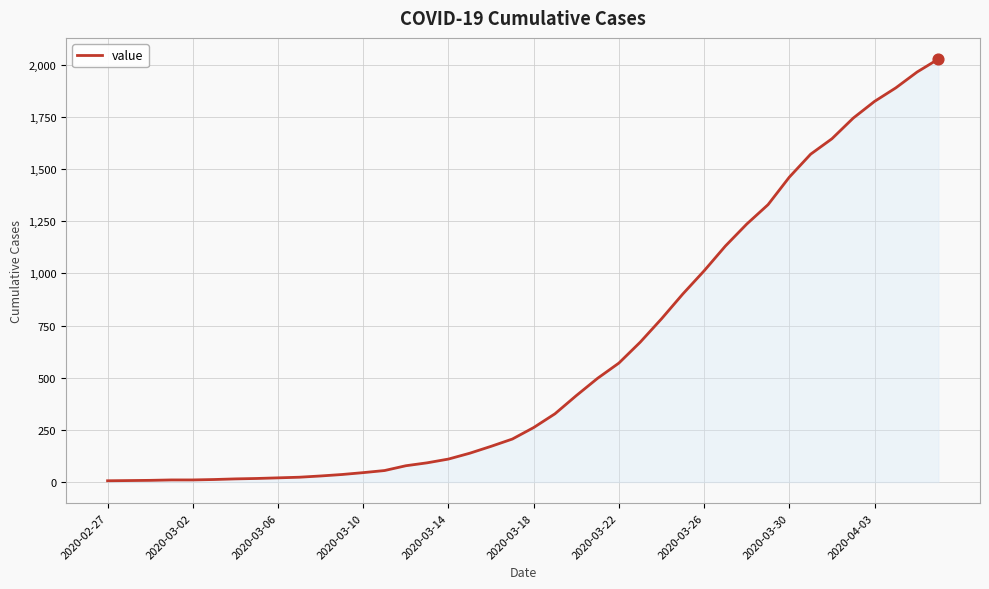

What is the difference between the maximum and minimum values?

2021